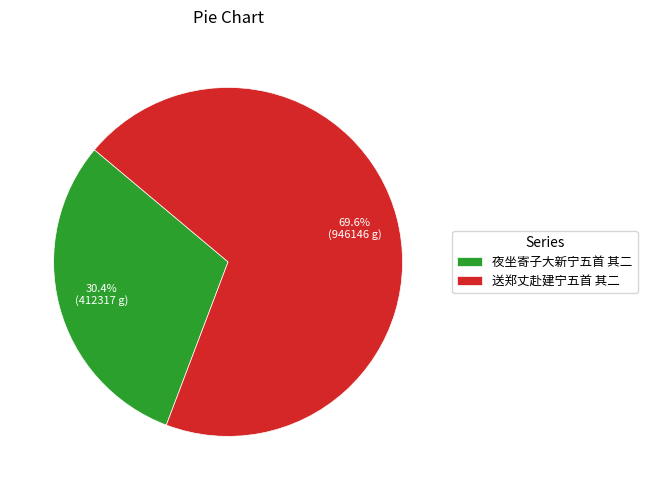

Between 夜坐寄子大新宁五首 其二 and 送郑丈赴建宁五首 其二, which is larger?

送郑丈赴建宁五首 其二